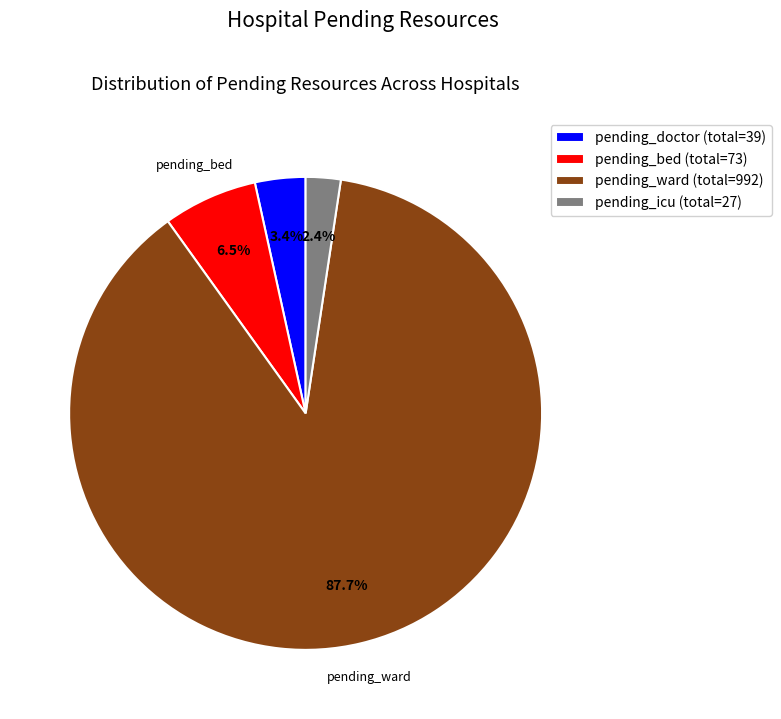

Do pending_doctor (total=39) and pending_bed (total=73) together represent more than half of the pie?

No